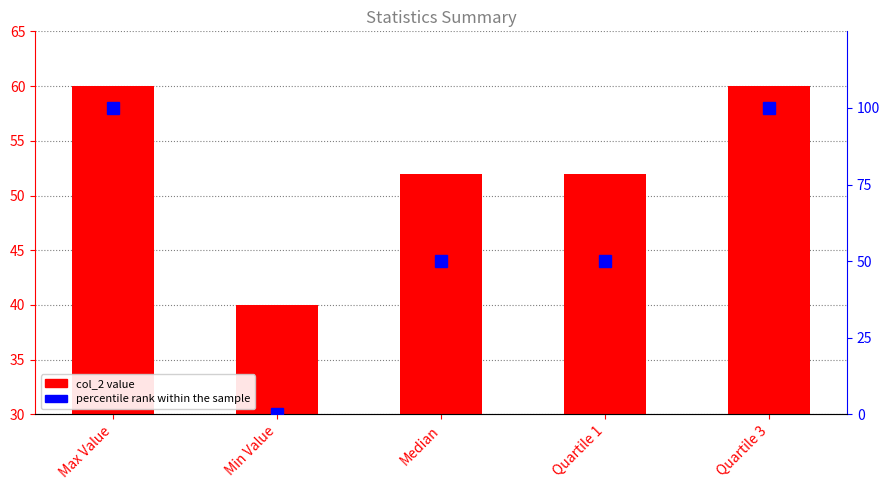

How many categories are shown in the chart?

5